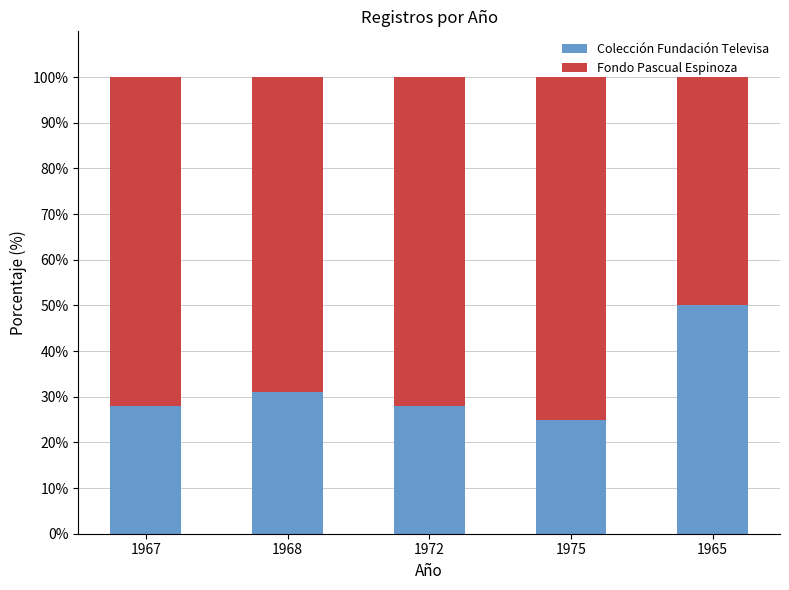

At which label is Colección Fundación Televisa closest to 37?

1968